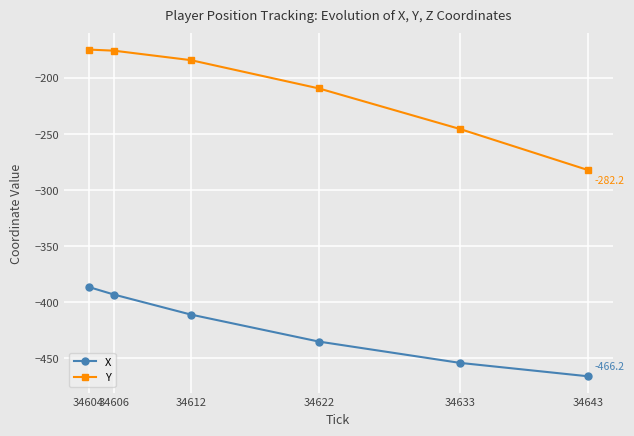

True or false: Y has more than 1 points higher than both neighbors.

False